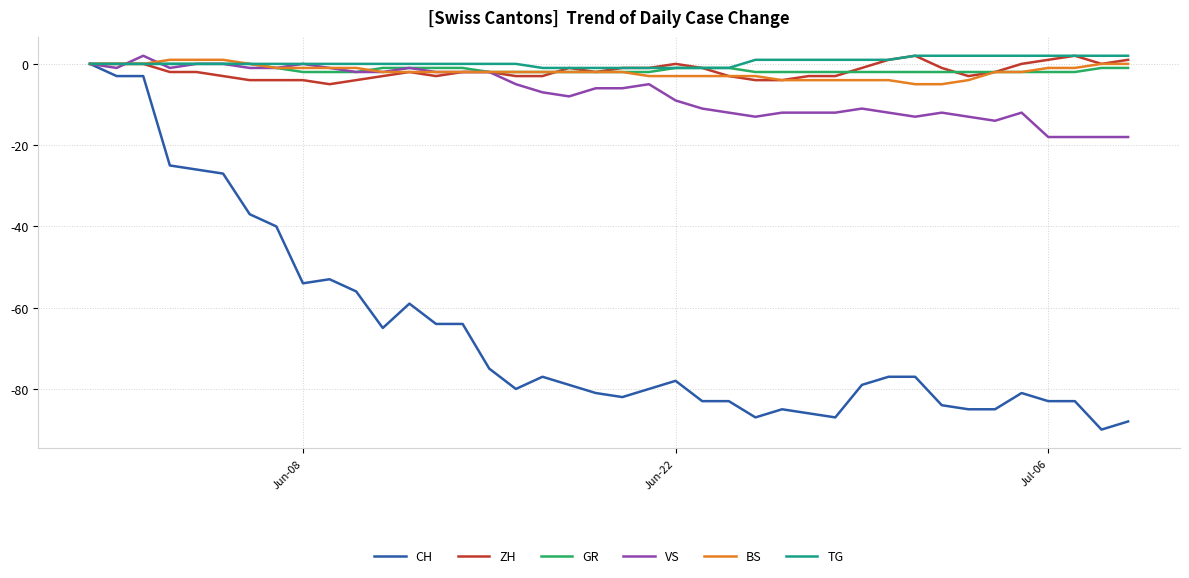

Which series has the widest spread of values?

CH